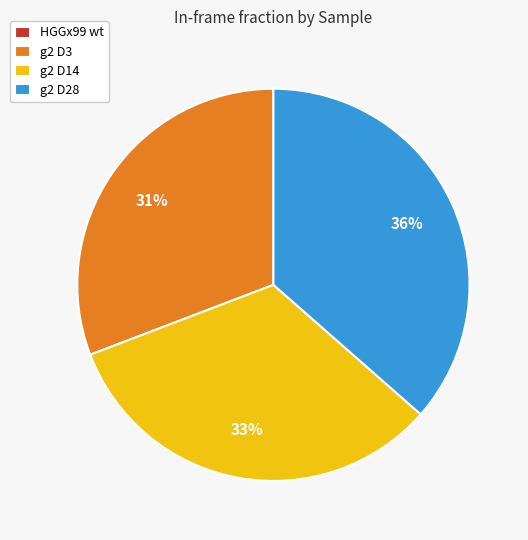

To the nearest percent, what portion does g2 D3 represent?

31%